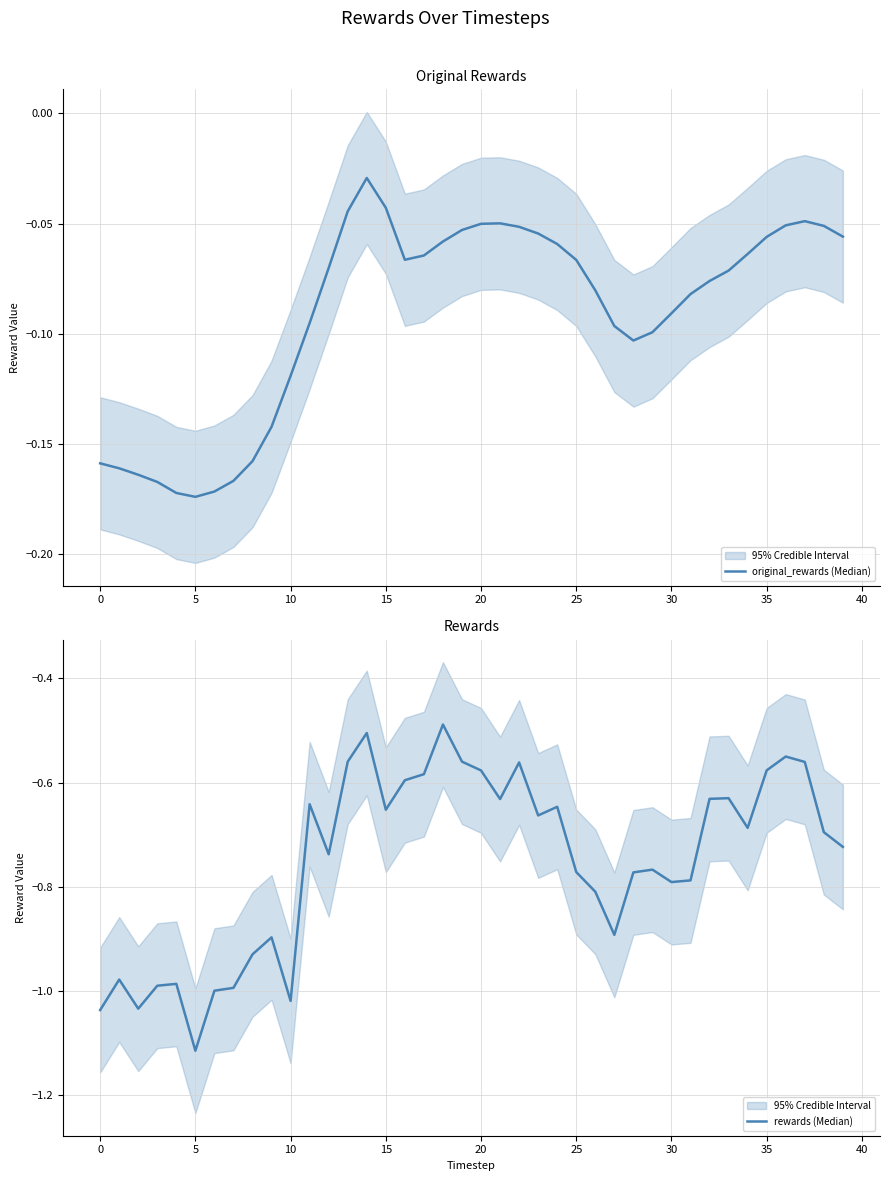

How many interior local valleys does the original_rewards (Median) series have?

3